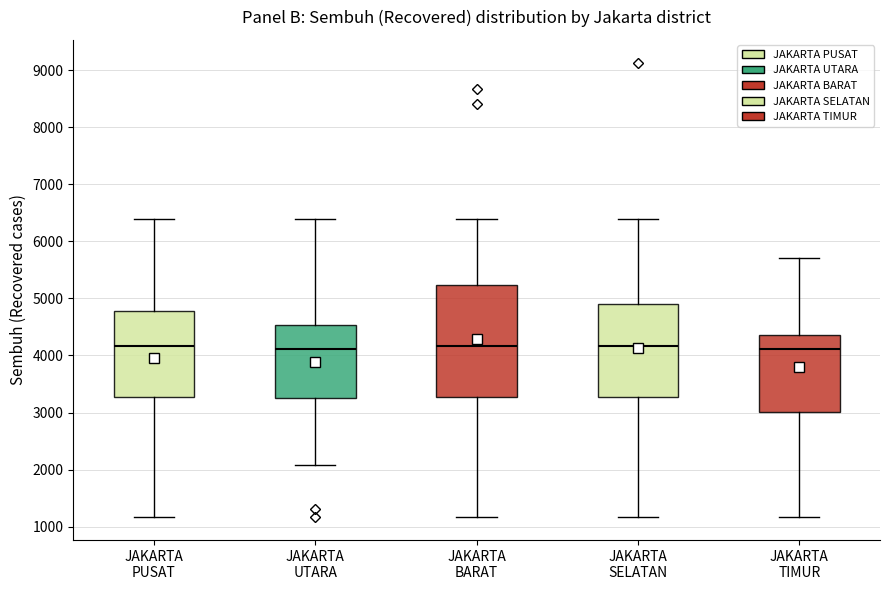

Where does the lower whisker of the box for JAKARTA PUSAT end on the y-axis? The values are not printed on the chart, so give them approximately, as read against the axis.

1200